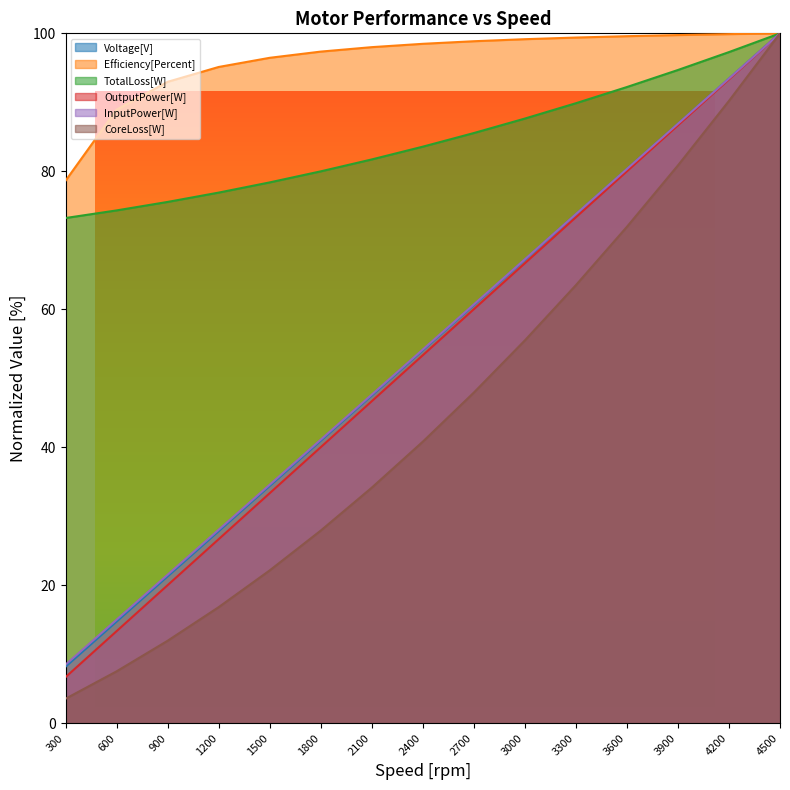

The value of CoreLoss[W] at 2400 is 40.8. True or false?

True